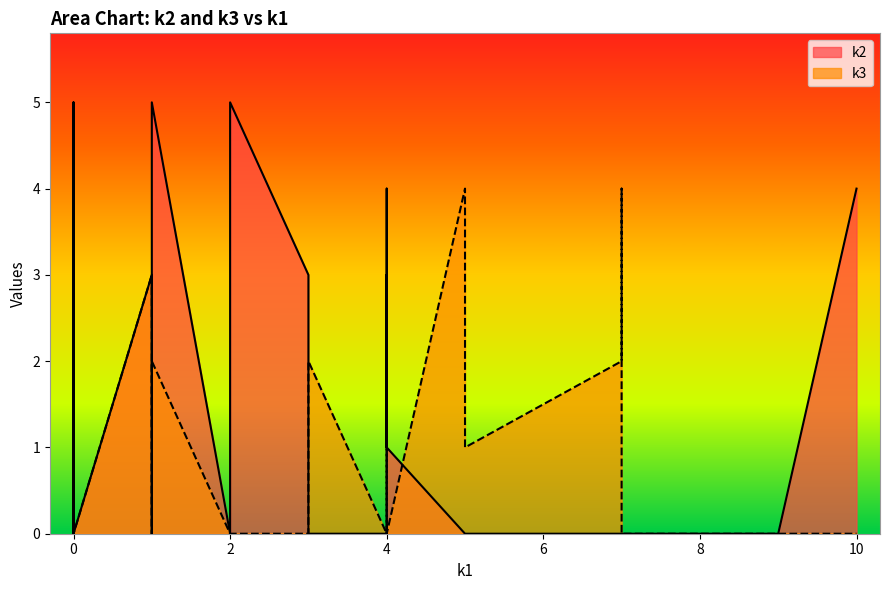

True or false: k3 has more than 0 points higher than both neighbors.

True